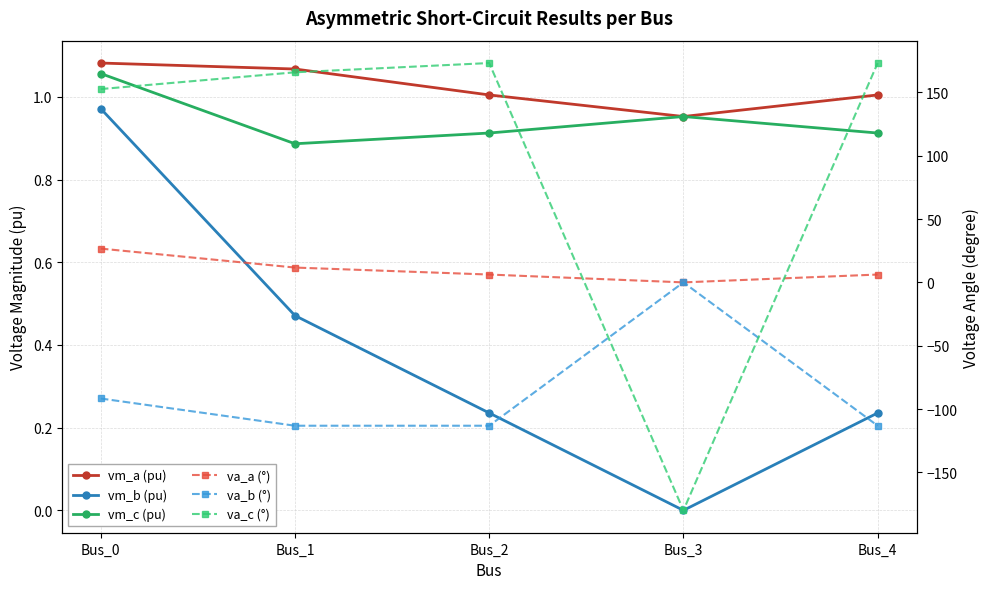

At which label does vm_a (pu) first exceed 1?

Bus_0